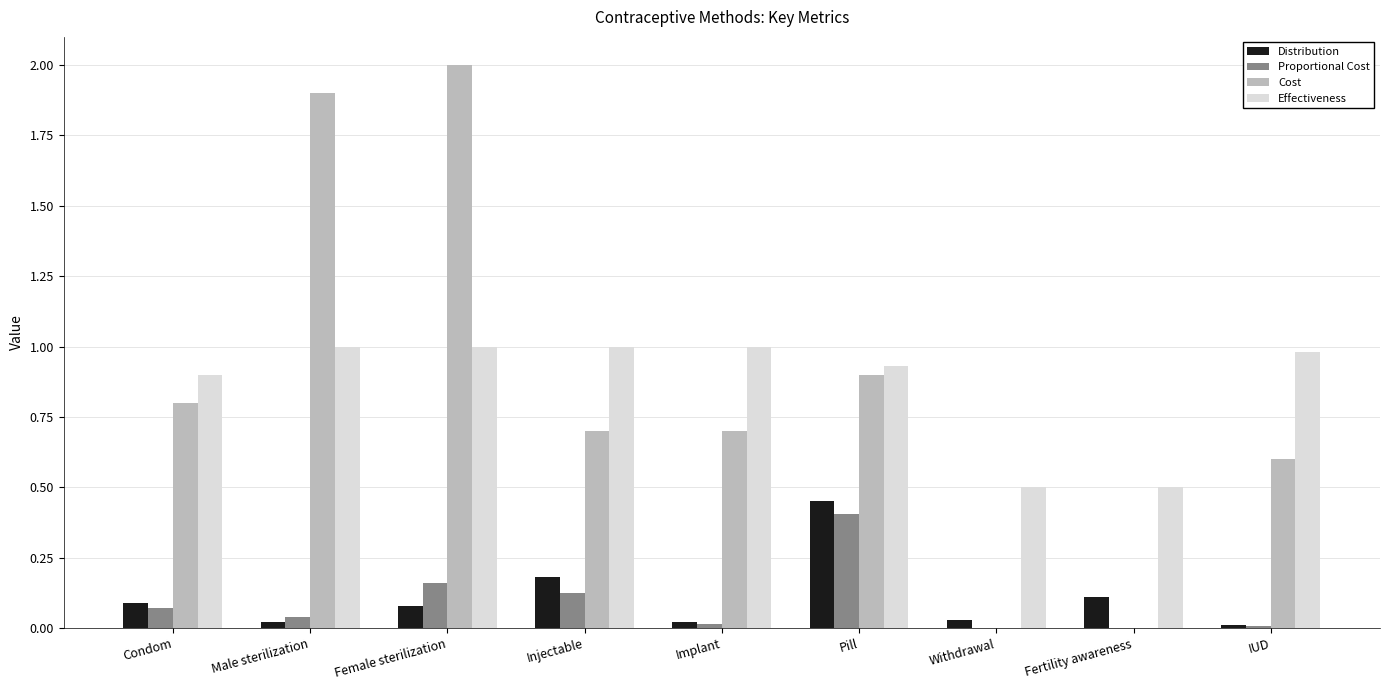

What value does the Proportional Cost series have at Pill?

0.4